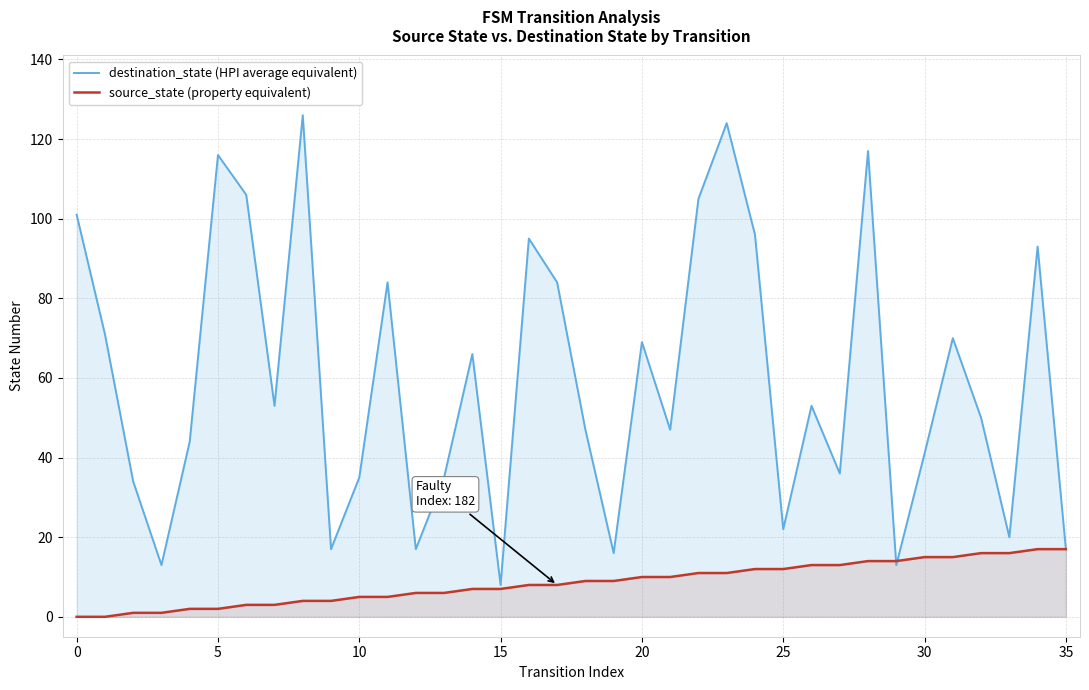

What is the sum of the destination_state (HPI average equivalent) values at 20 and 26?

122